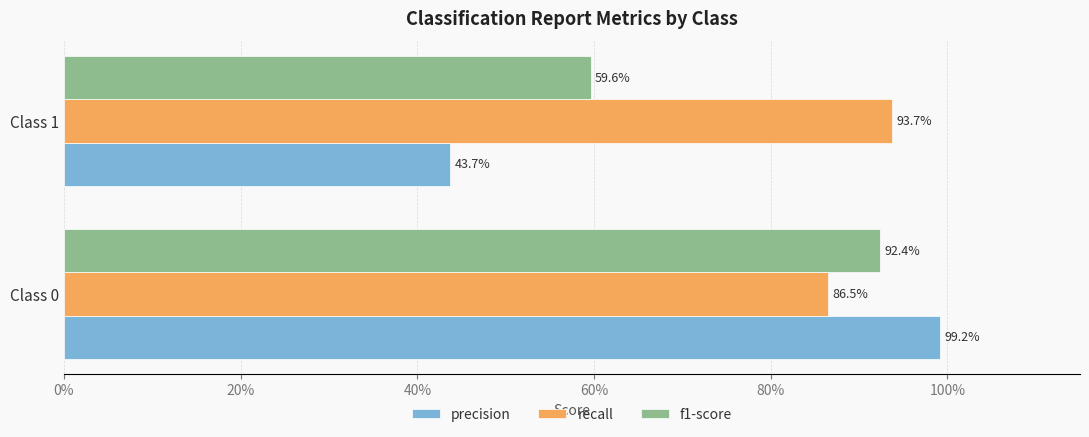

Which series has the largest range (max minus min)?

precision